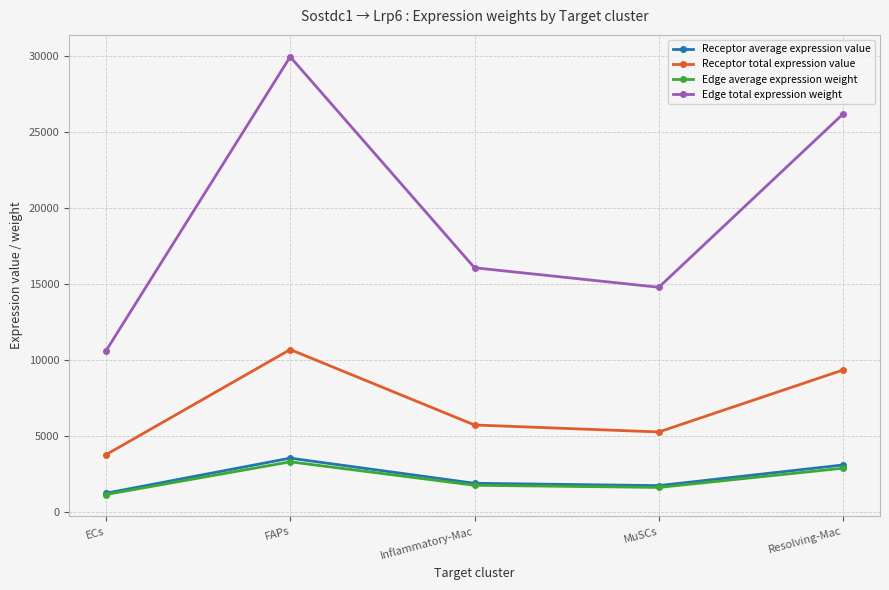

The Edge average expression weight series shows 1787.9 at Inflammatory-Mac. True or false?

True